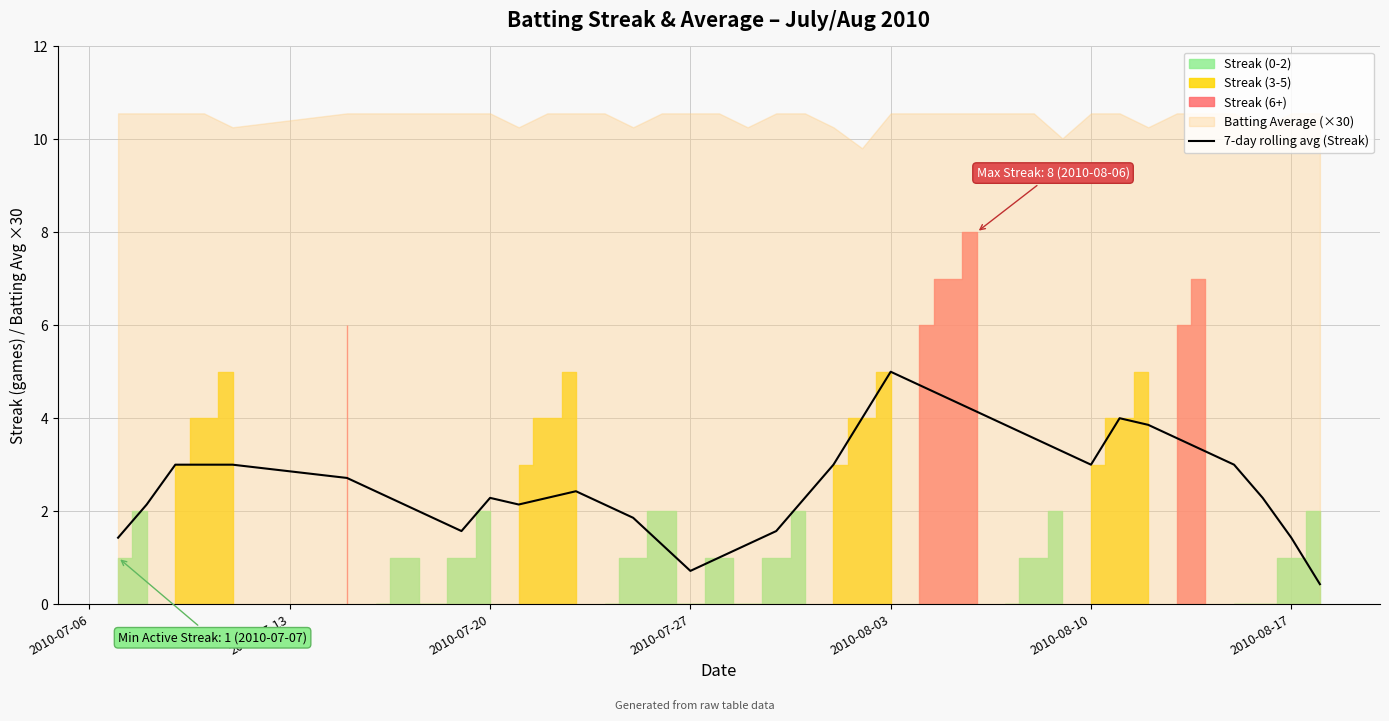

At which label does 7-day rolling avg (Streak) reach its peak?

2010-08-03